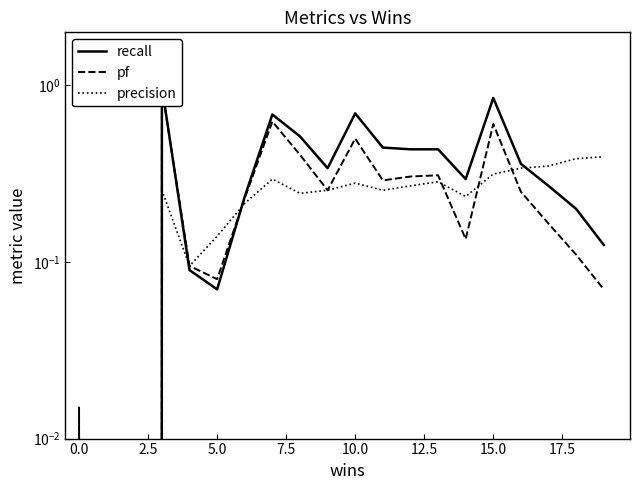

What is the sum of all recall values?

7.0